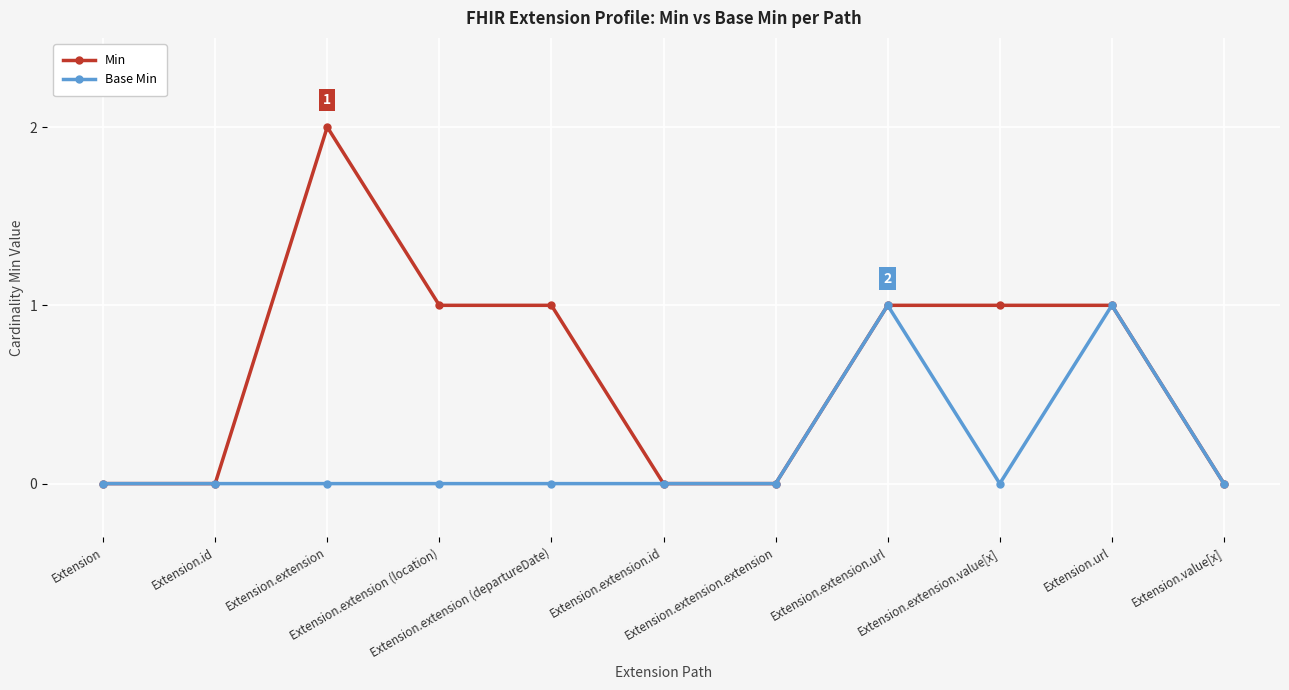

Between Extension.extension.url and Extension.extension.value[x], which series saw the biggest shift?

Base Min